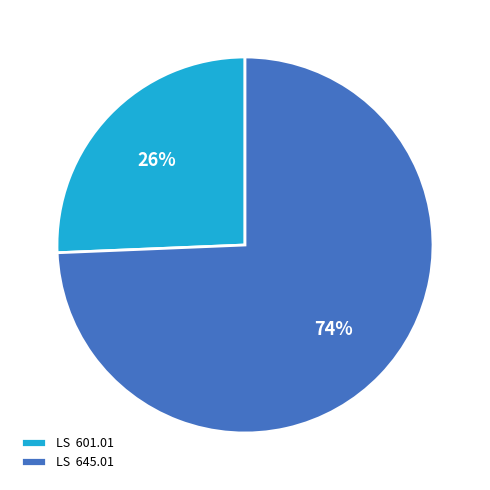

Which slice is the smallest?

LS 601.01